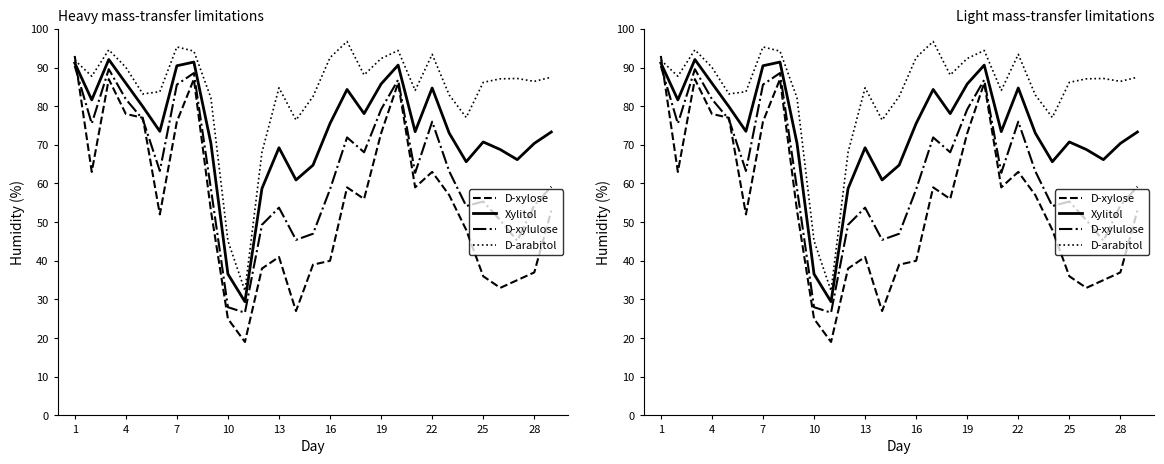

At how many categories does at least one series exceed 65?

27